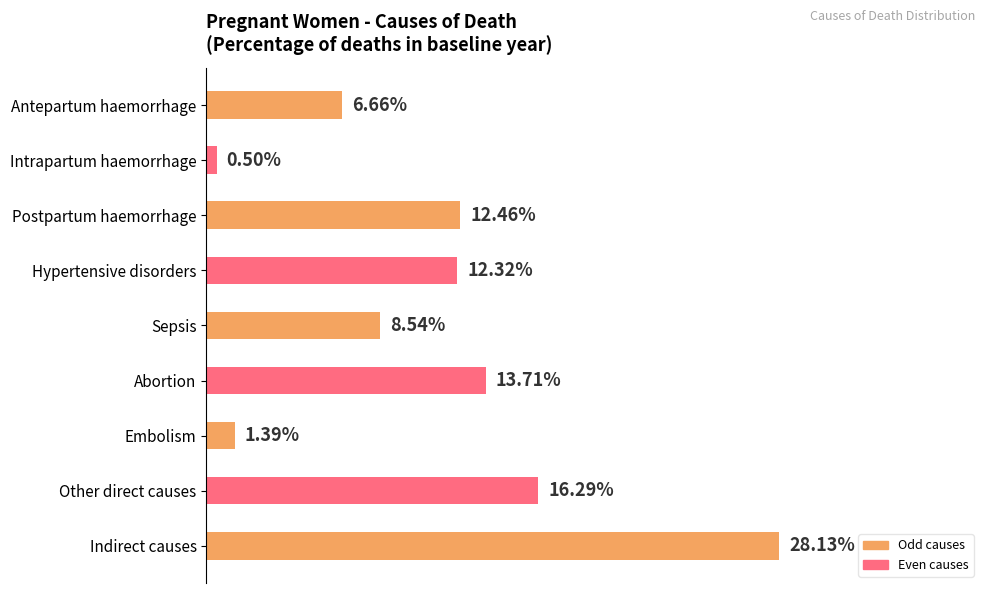

Are the bars horizontal?

Yes